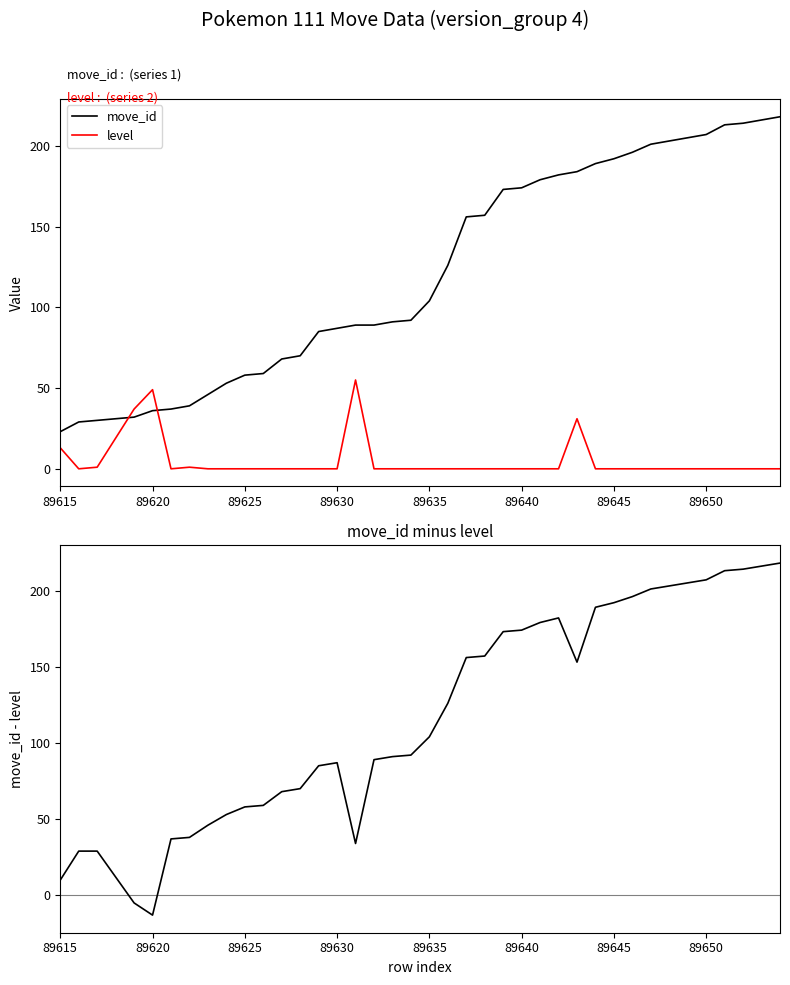

What is the maximum value for level?

55